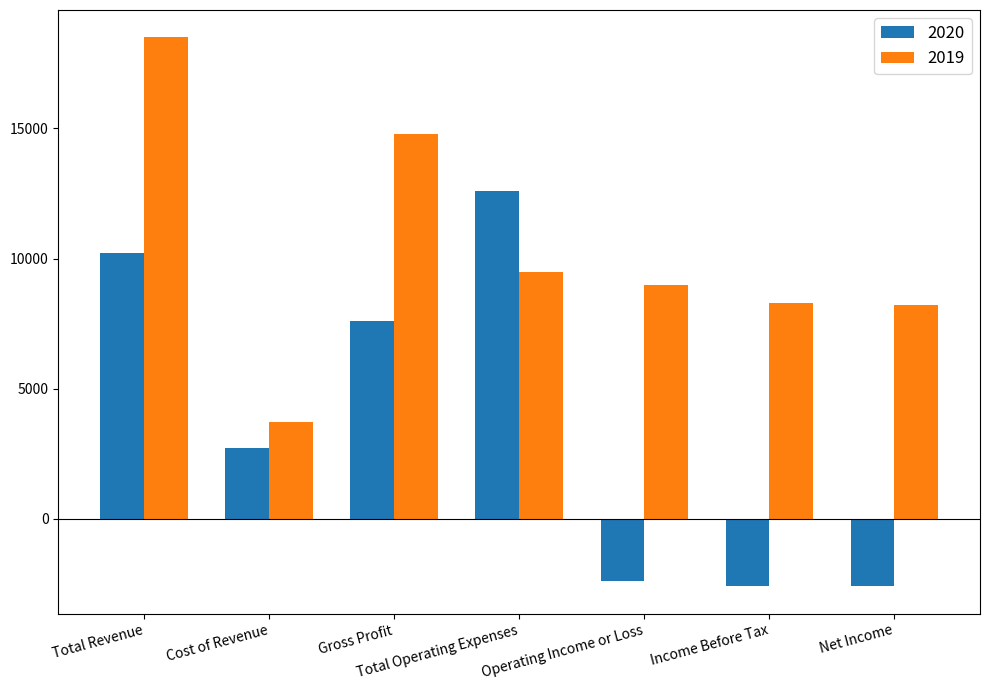

What is the label of the 5th bar from the right?

Gross Profit